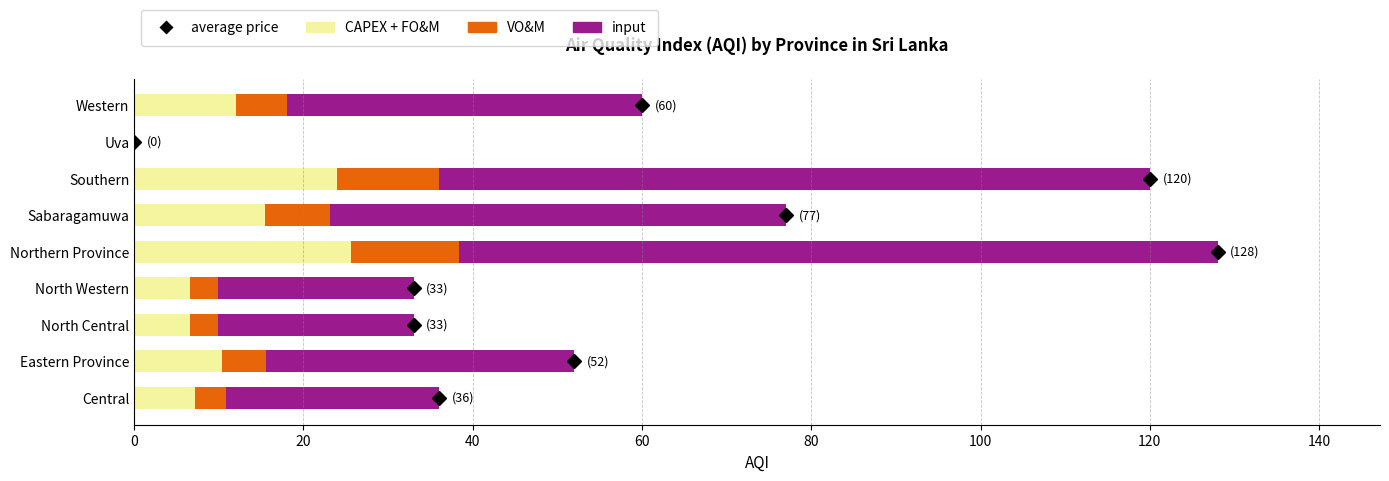

The value of CAPEX + FO&M at Western is 12.0. True or false?

True